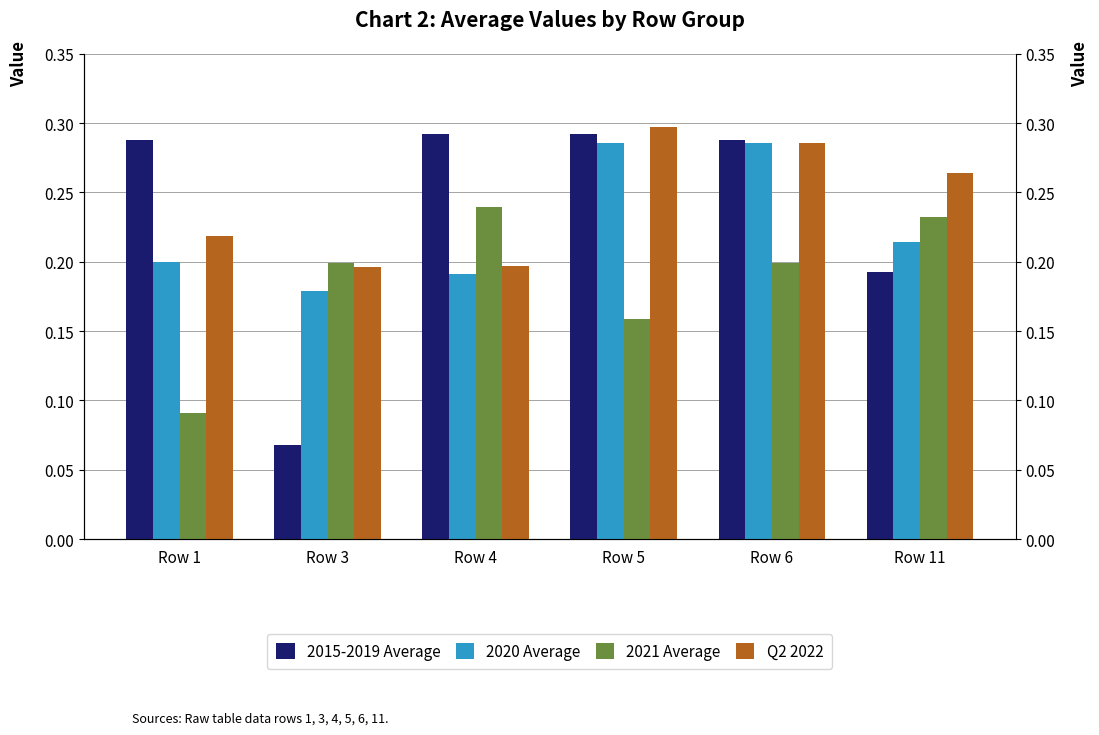

True or false: 2021 Average has a value of 0.4 at Row 4.

False